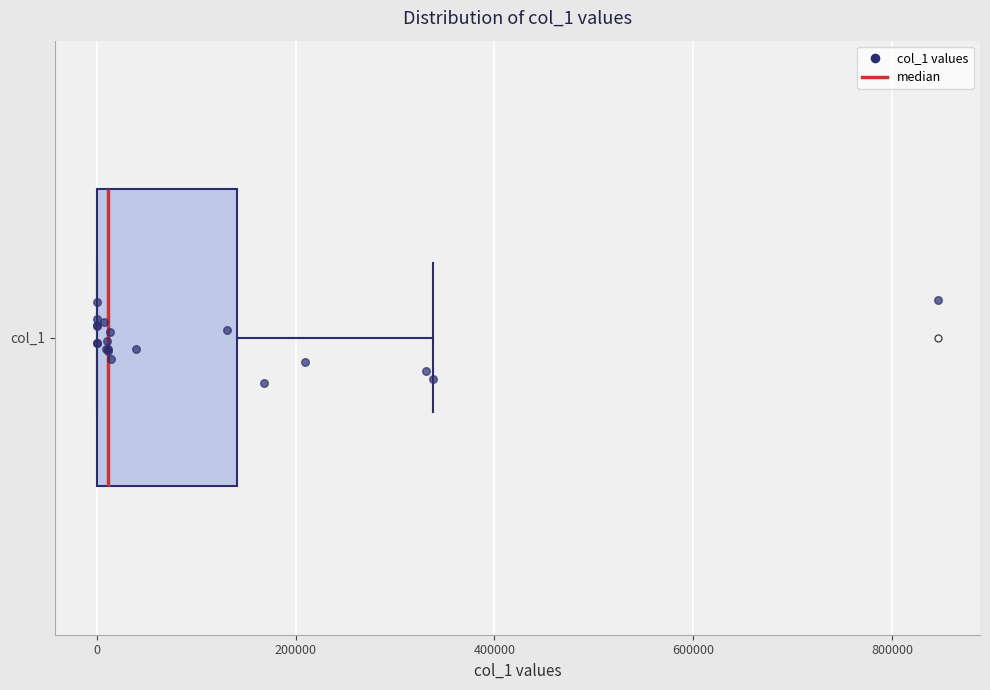

Transcribe this box plot: give where the median line is, the range the box spans, and where the two whiskers end, as read against the x-axis. The values are not printed on the chart, so give them approximately, as read against the axis.

median 20000, box 0 to 140000, whiskers 0 to 340000